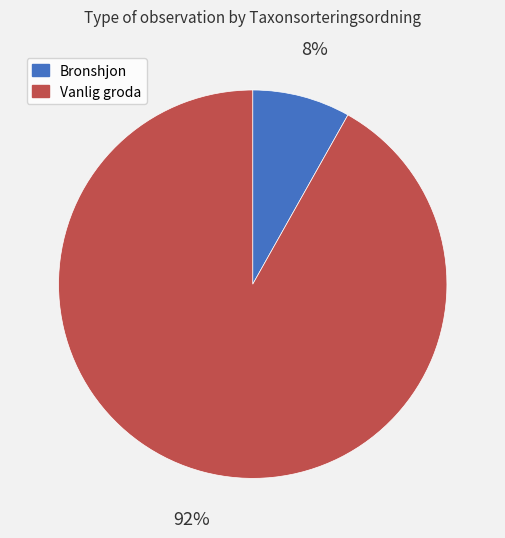

Is there any slice that represents more than half of the pie?

Yes